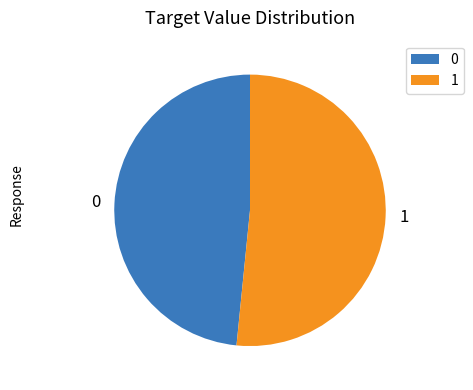

Which slice is the smallest?

0